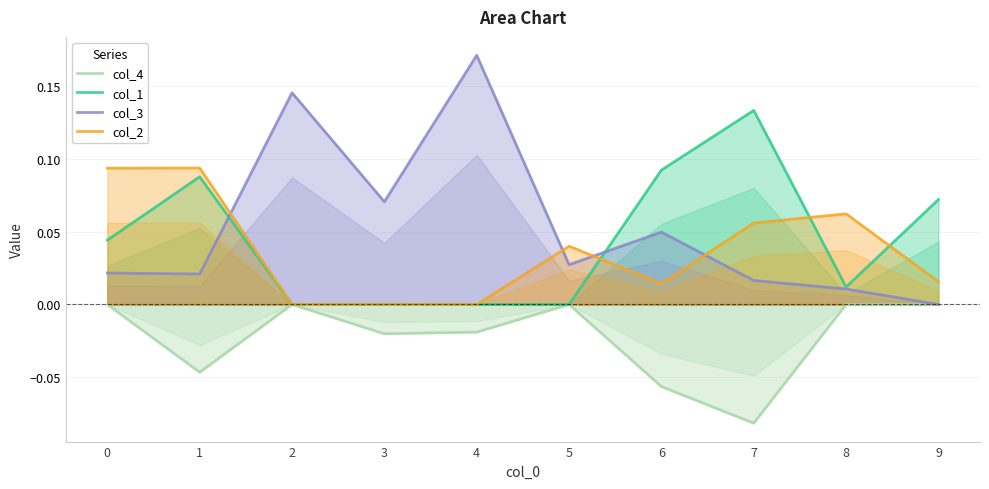

How many lines are shown in the chart?

4